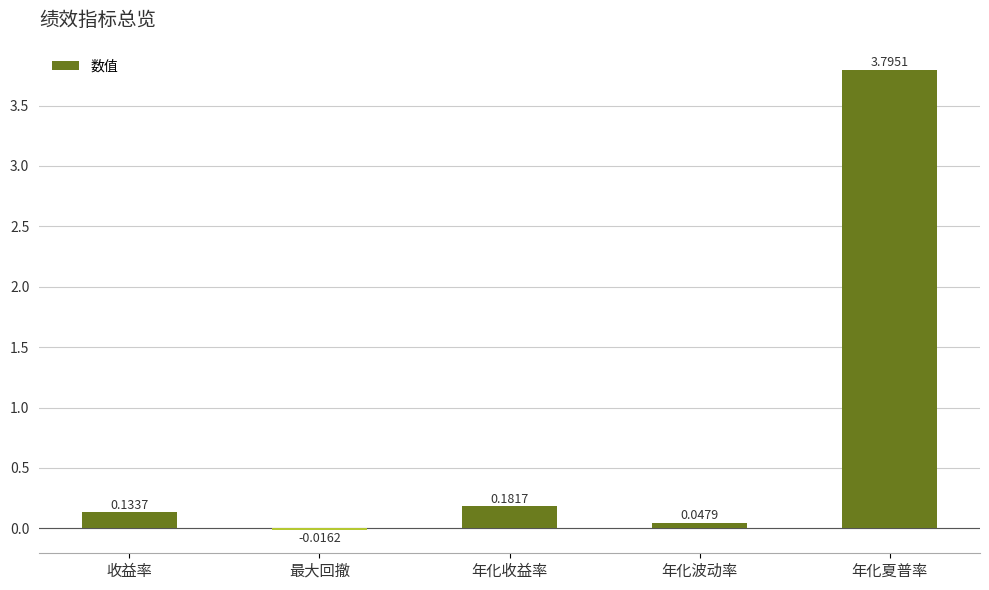

What is the difference between the maximum and second lowest values?

3.7